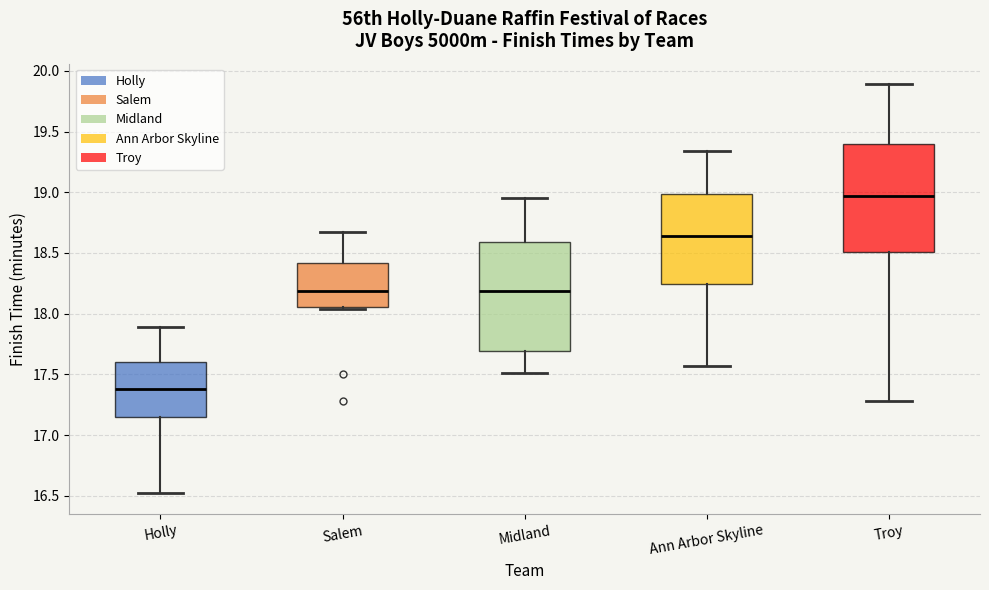

Where is the upper edge of the box for Salem on the y-axis? The values are not printed on the chart, so give them approximately, as read against the axis.

18.40